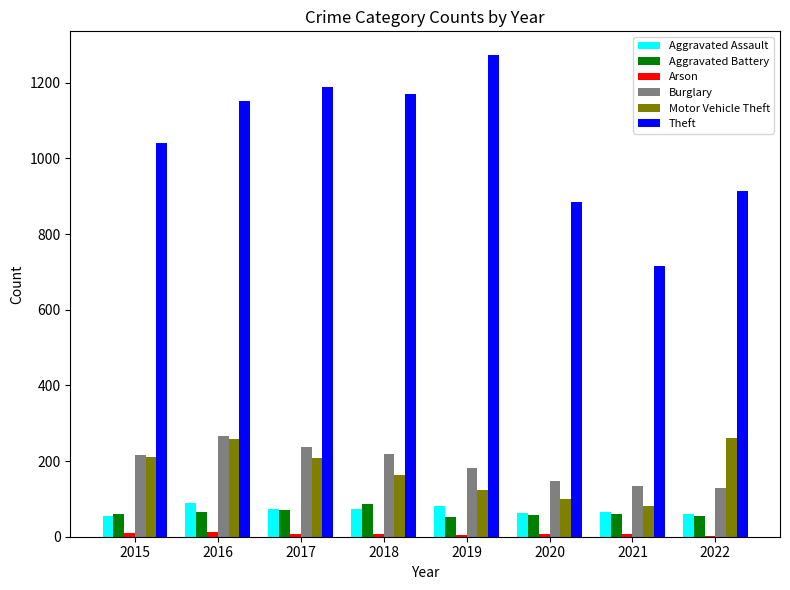

What is the sum of all Theft values?

8336